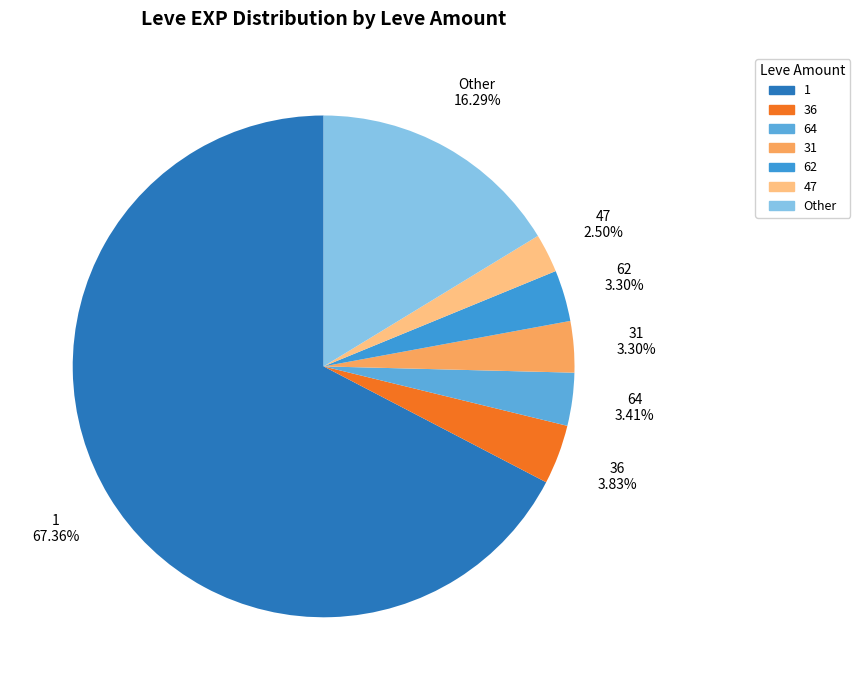

How many segments does this pie chart have?

7